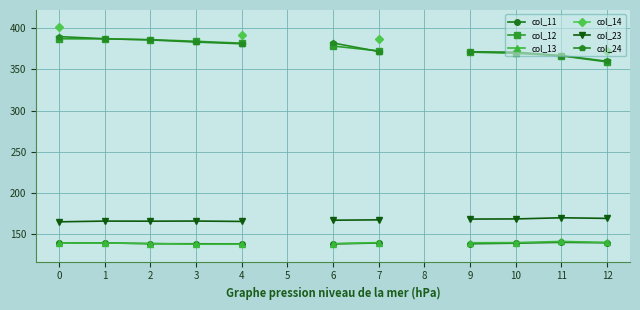

What is the value of the col_23 point at the 13th from the left?

169.1